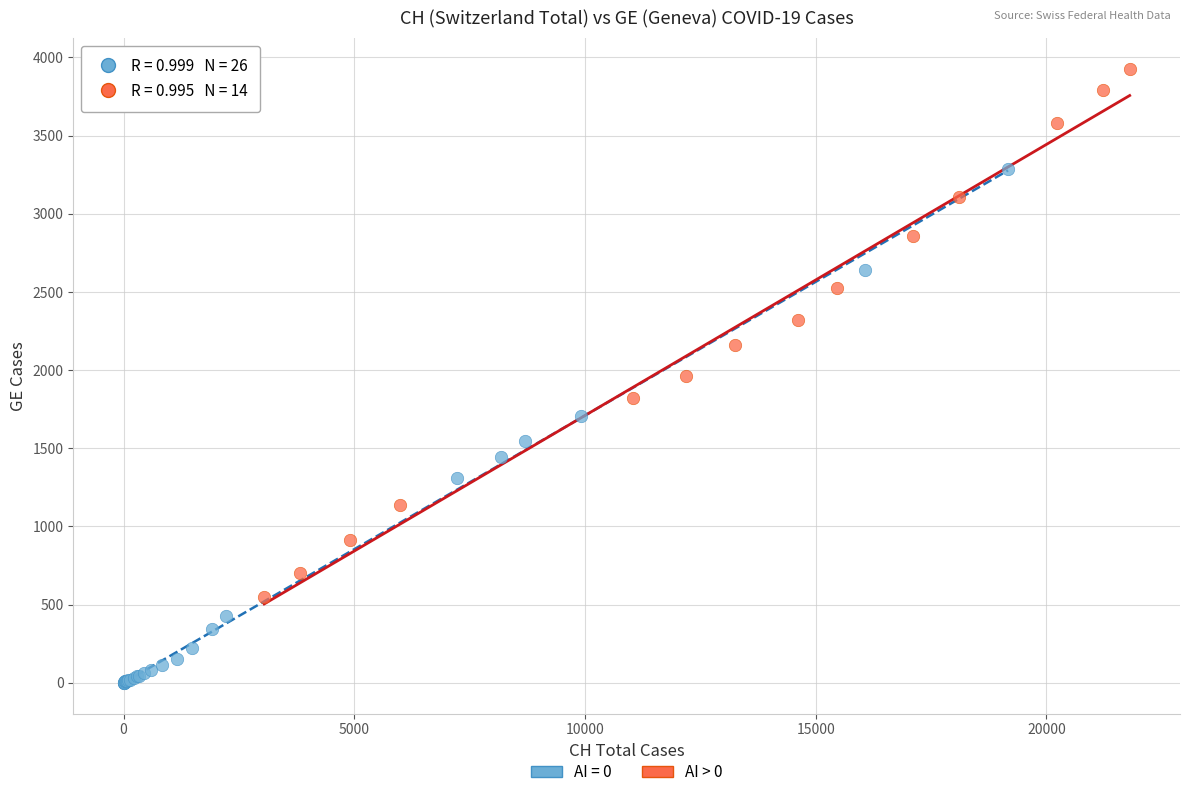

Which series reaches the minimum Y coordinate?

AI = 0